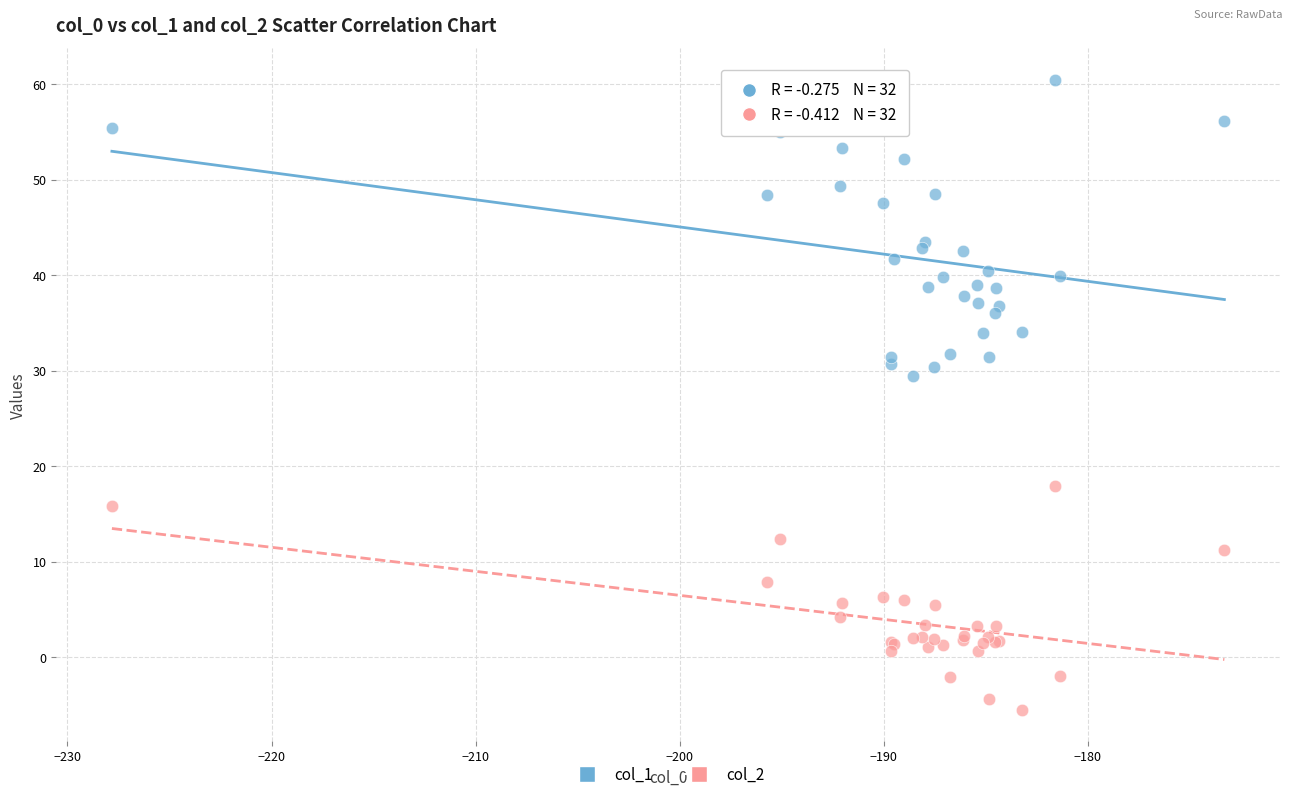

What are all the series names shown in the legend?

col_1, col_2